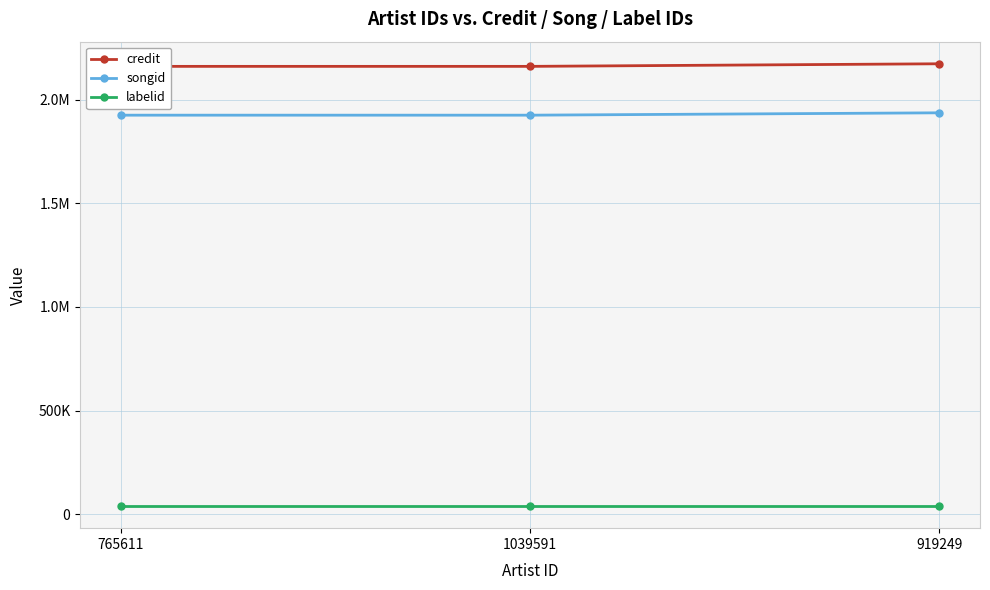

What are all the series names shown in the legend?

credit, songid, labelid